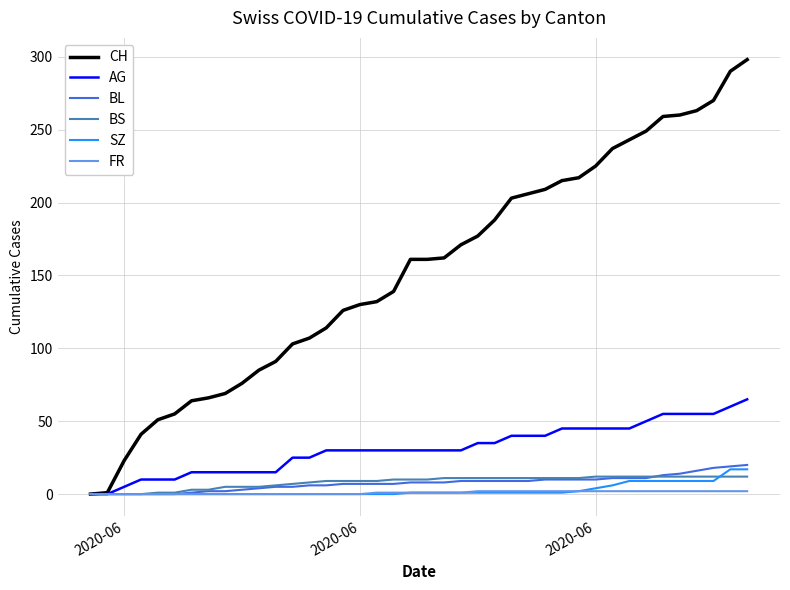

At how many categories does at least one series exceed 118?

25